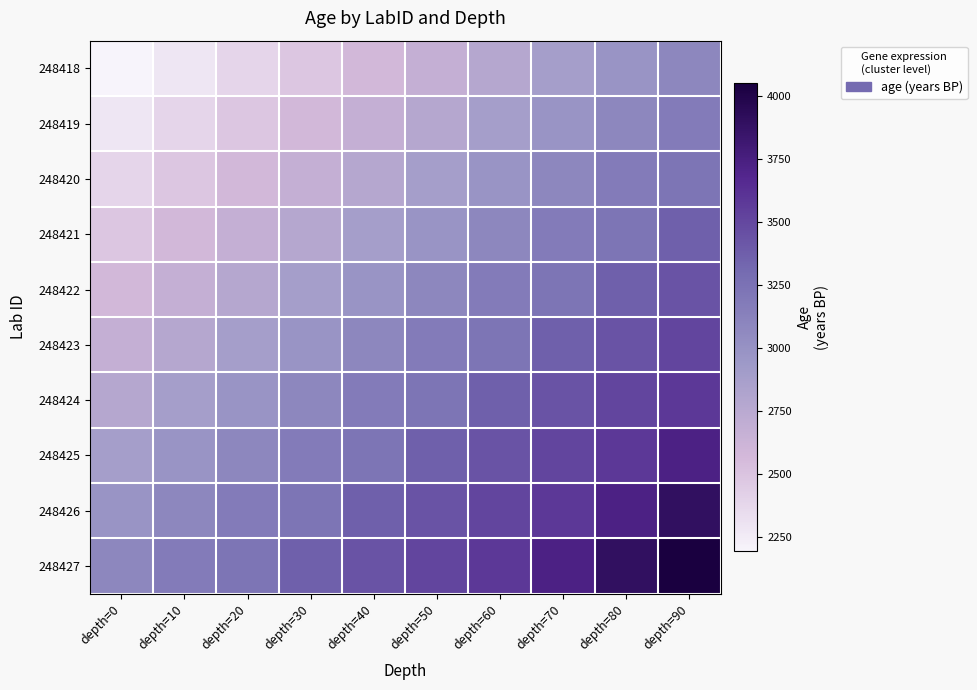

What is the difference between the highest and lowest values at depth=40?

861.2